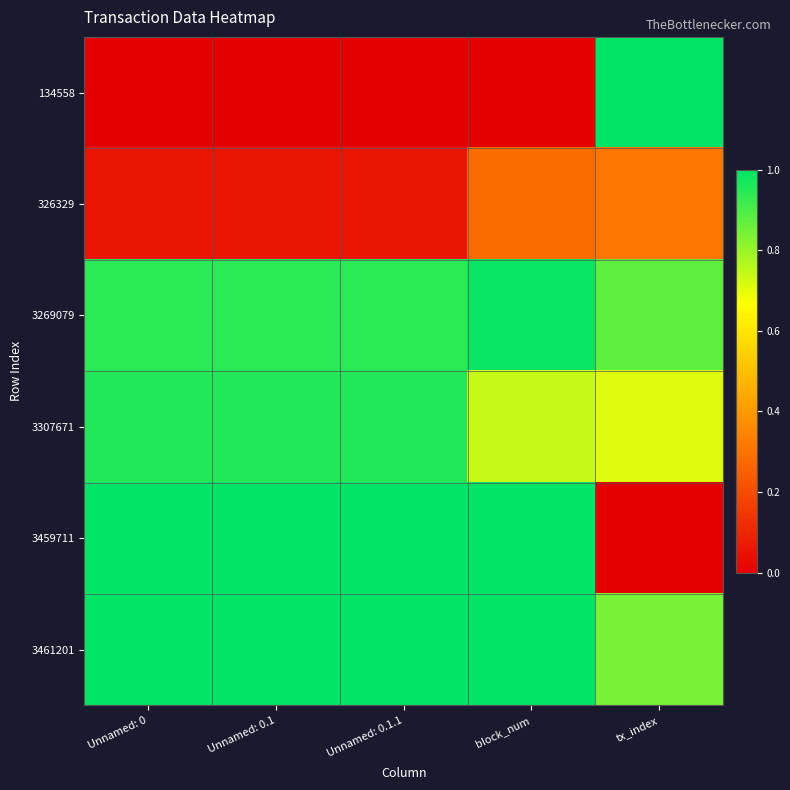

What is the difference between the highest and lowest values at Unnamed: 0.1?

1.0